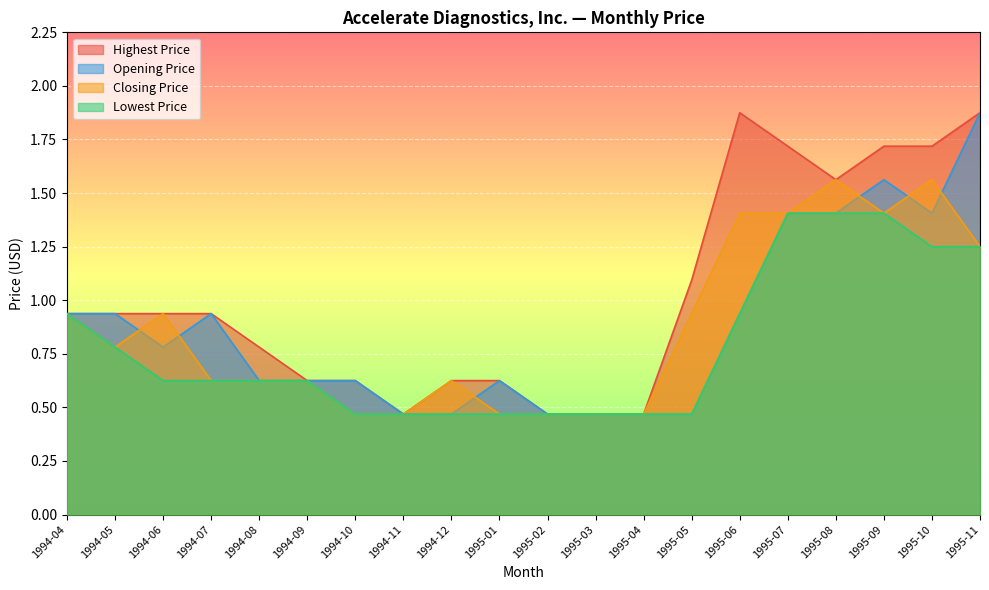

Which has a higher value, 1995-05 or 1995-10?

1995-10